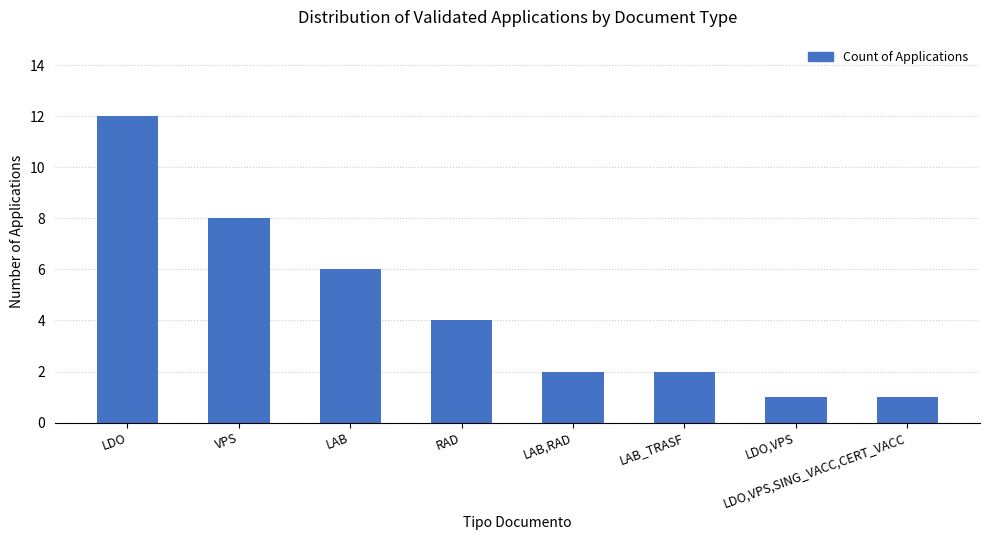

How many data points are less than 4?

4